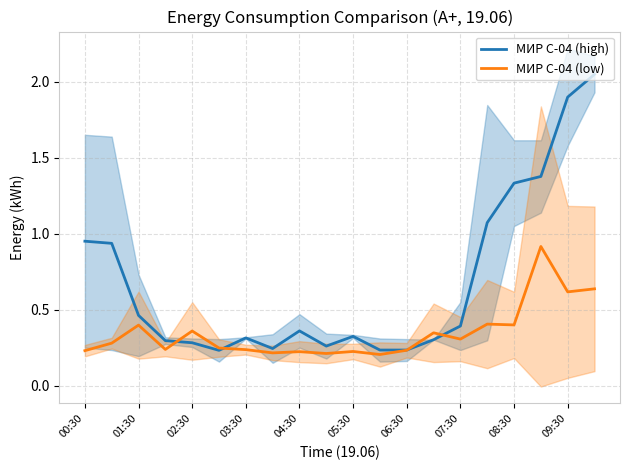

What is the lowest value of the МИР С-04 (low) series?

0.2